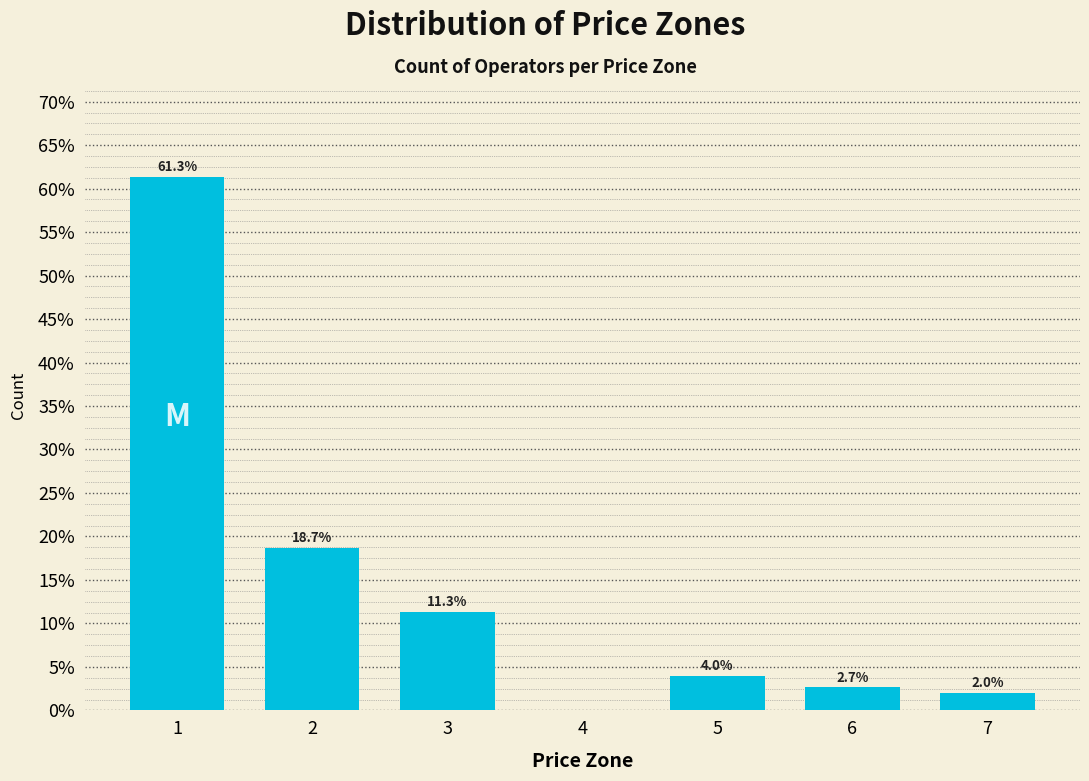

Reading left to right, transcribe all the data shown in this chart.

1=61.3	2=18.7	3=11.3	4=0.0	5=4.0	6=2.7	7=2.0